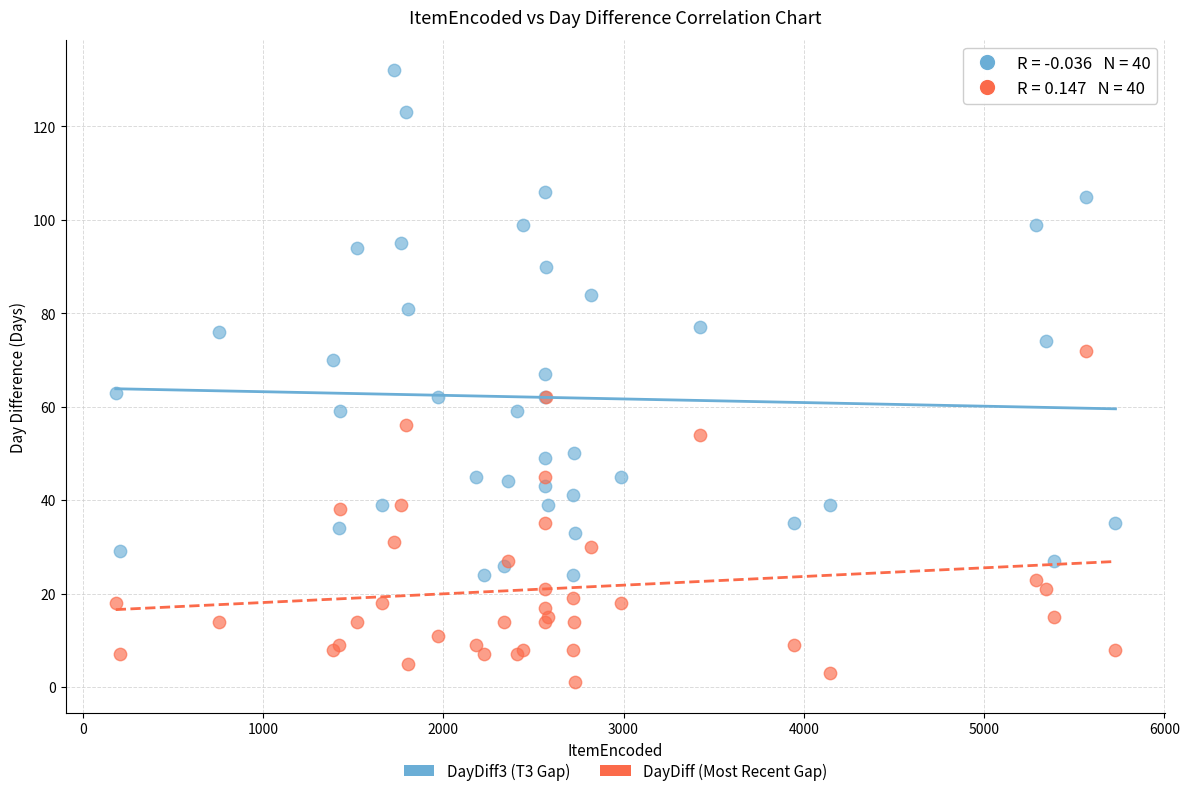

What is the X range (max minus min) for the scatter plot?

5546